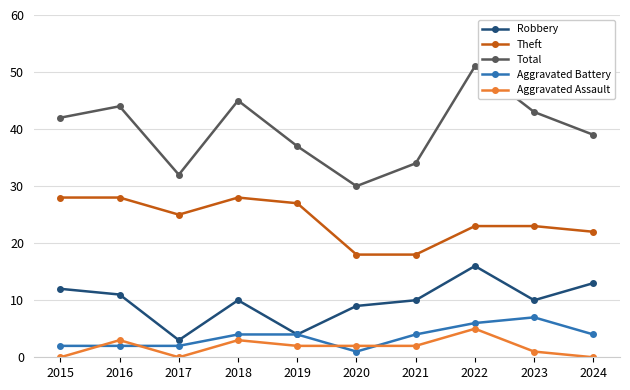

Between 2015 and 2017, which series saw the biggest shift?

Total